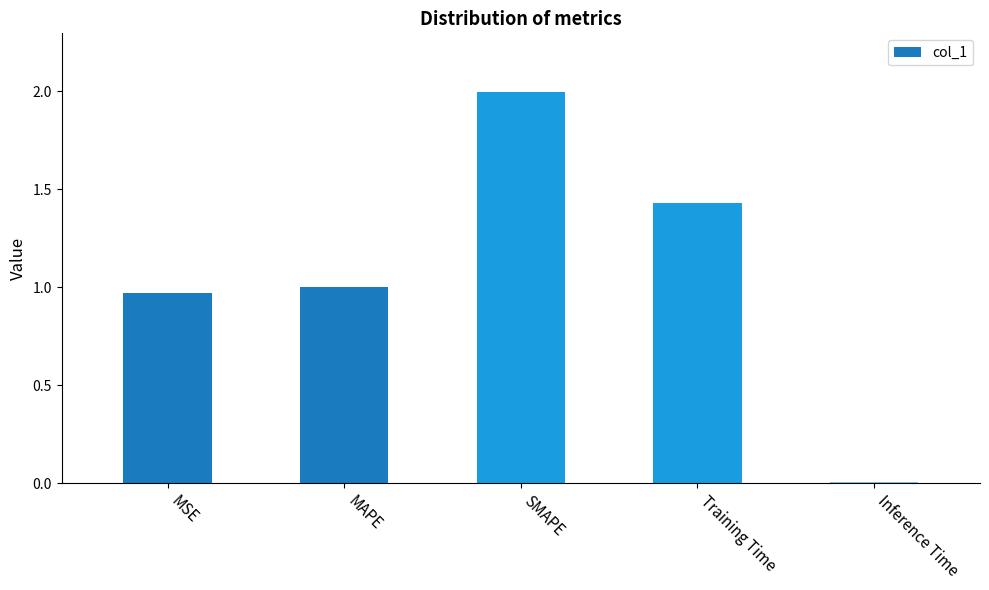

How many bars are there in total?

5